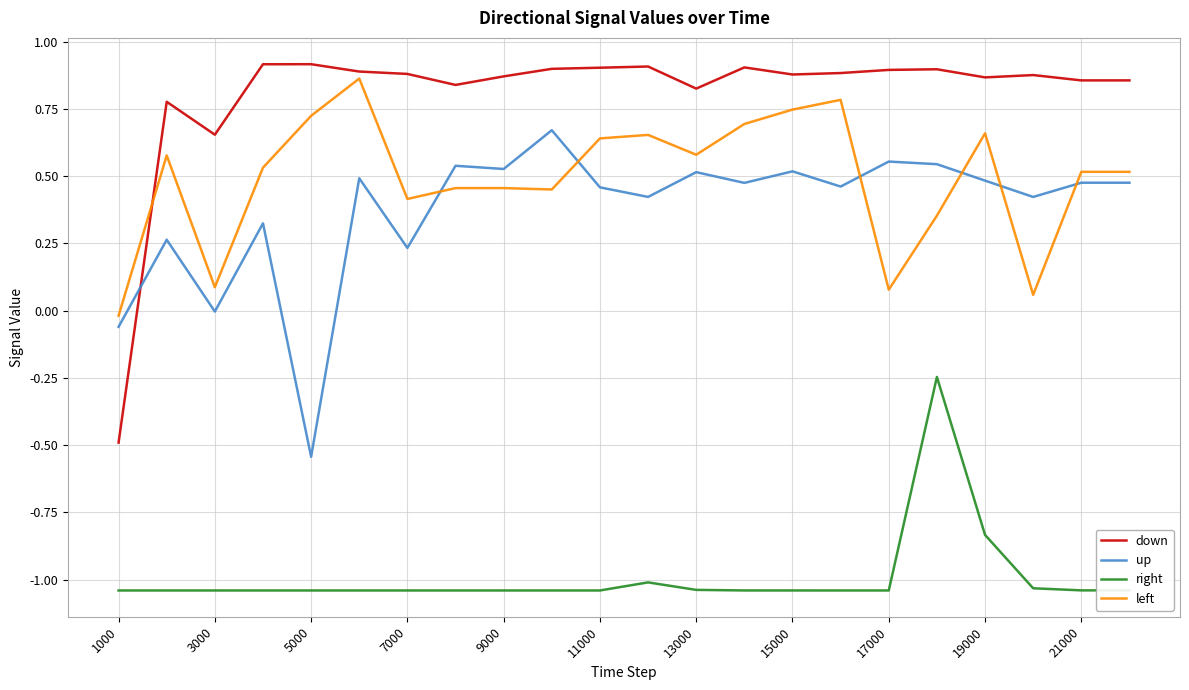

True or false: left and right intersect in this chart.

False